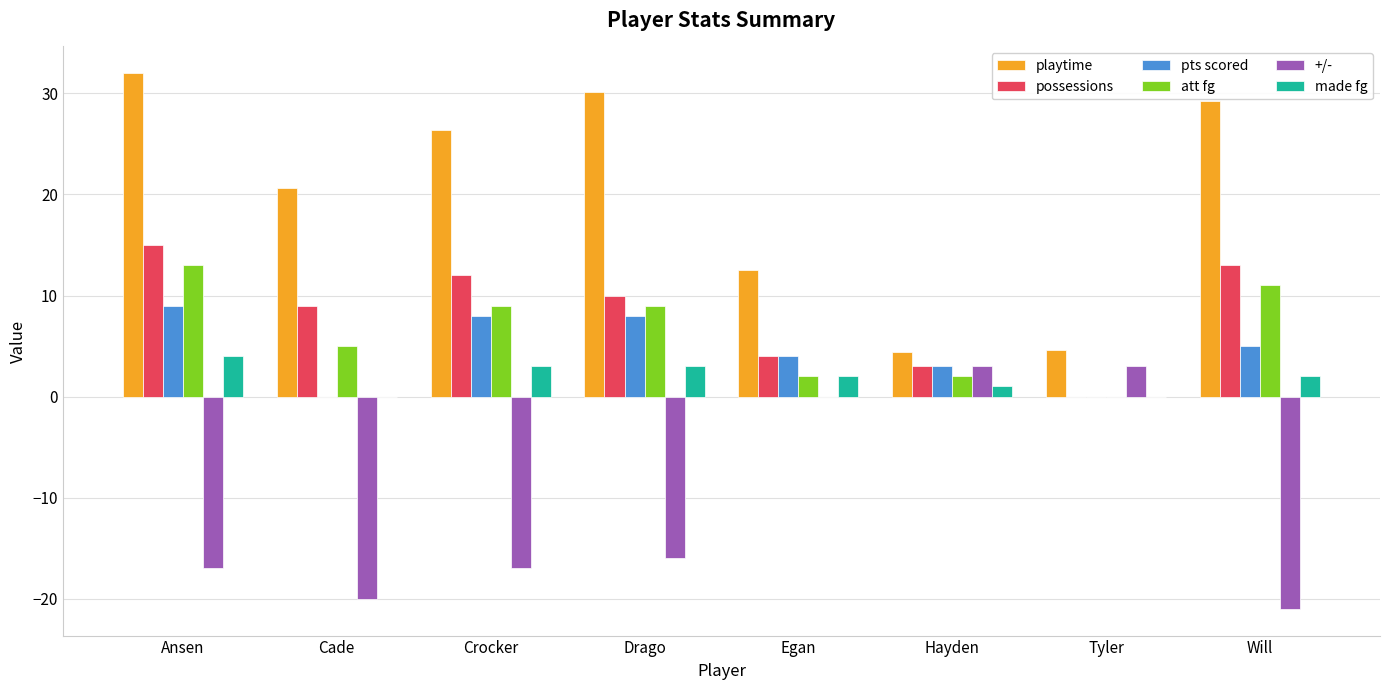

Is it true that pts scored equals 0.0 at Tyler?

True